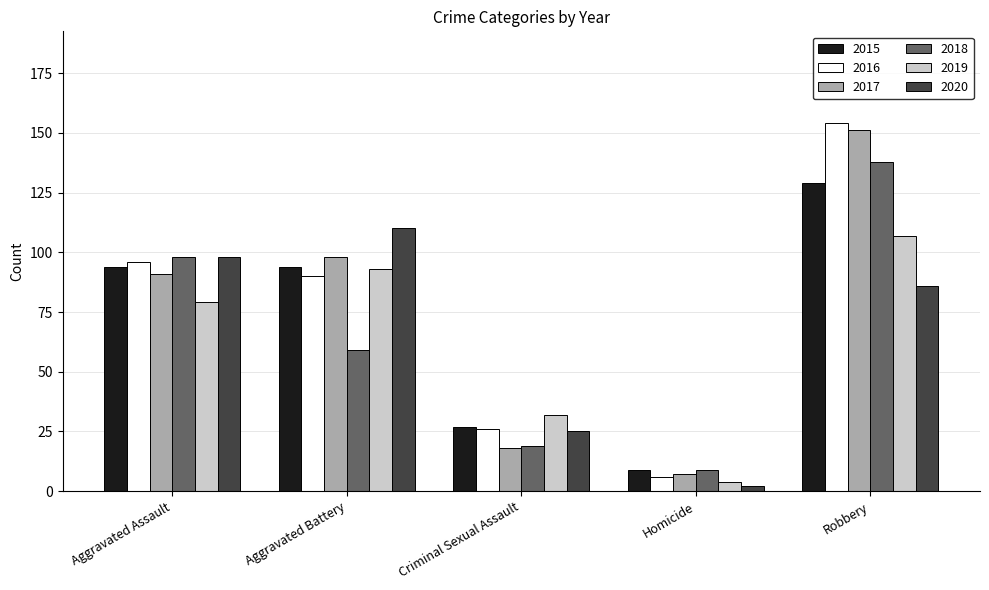

What is the difference between the maximum and minimum values in the 2016 series?

148